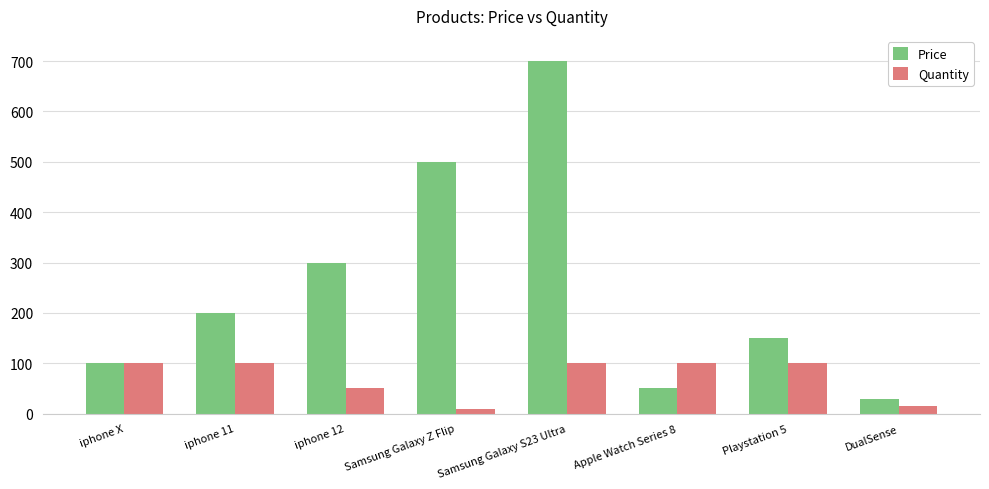

What is the value of the Quantity bar at the 3rd from the left?

50